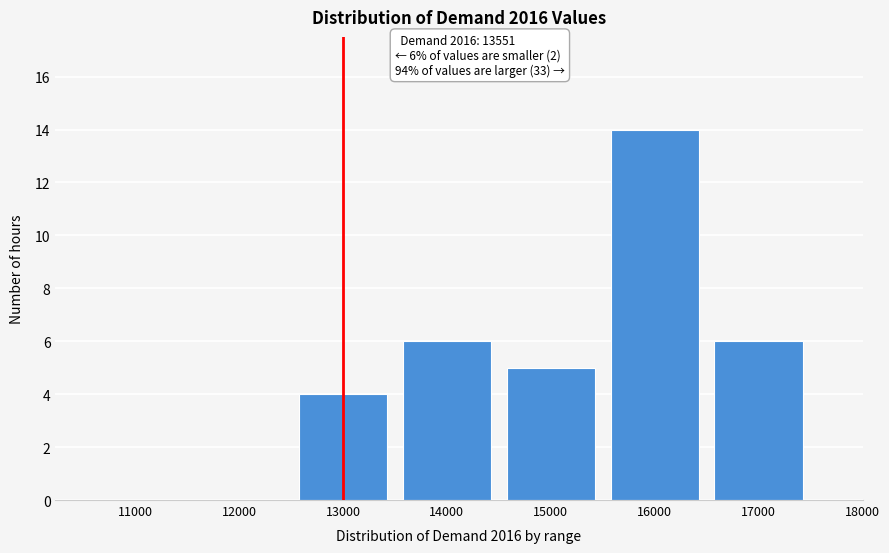

Reading left to right, list all the values displayed in this chart.

11000=0	12000=0	13000=4	14000=6	15000=5	16000=14	17000=6